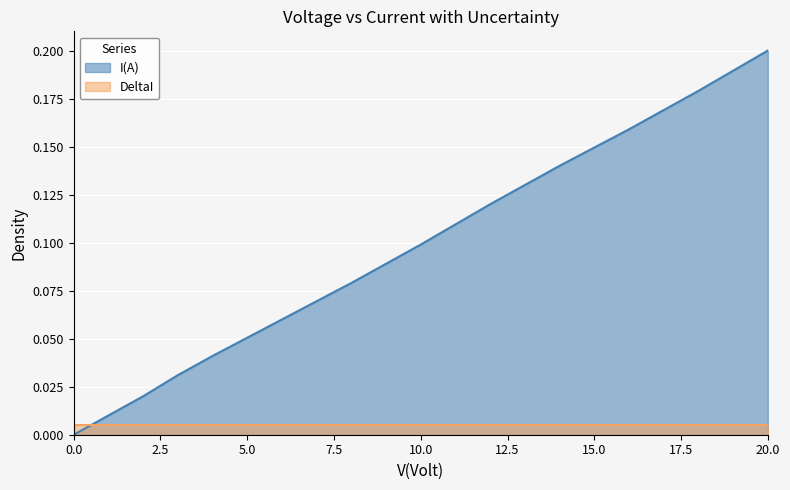

List the labels in order of value, largest first.

20, 18, 16, 14, 12, 10, 8, 6, 4, 3, 2, 0